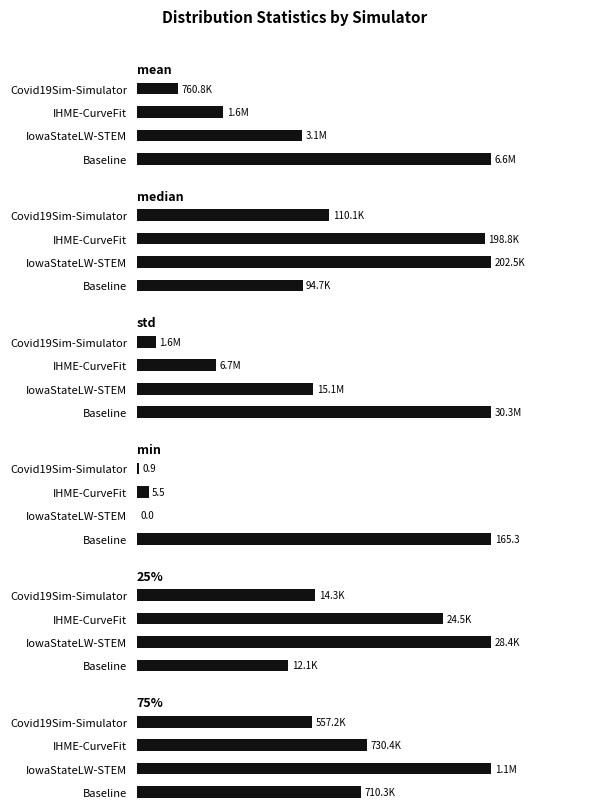

Which series has the largest range (max minus min)?

std